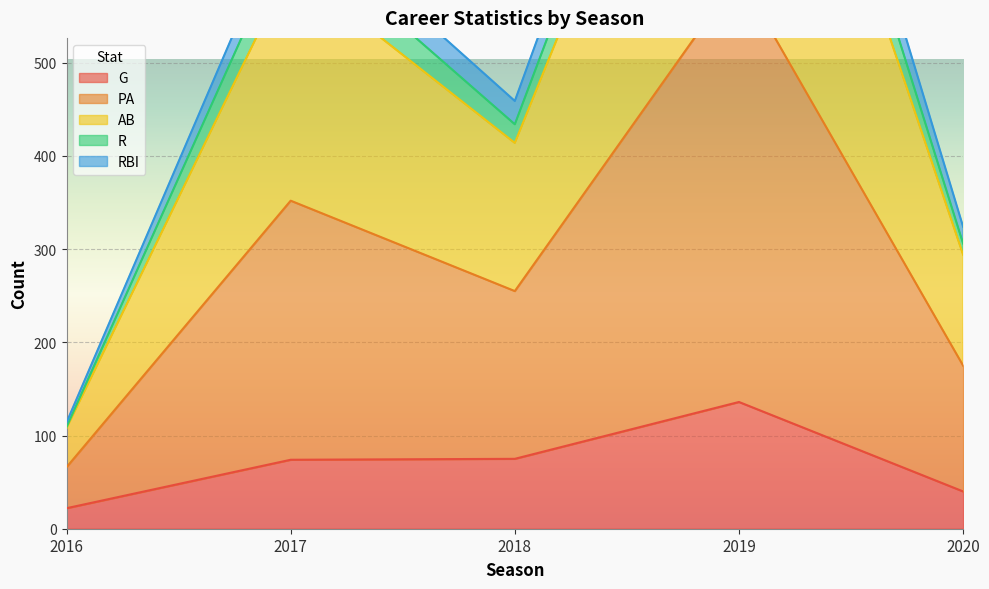

True or false: G has a value of 22 at 2016.

True